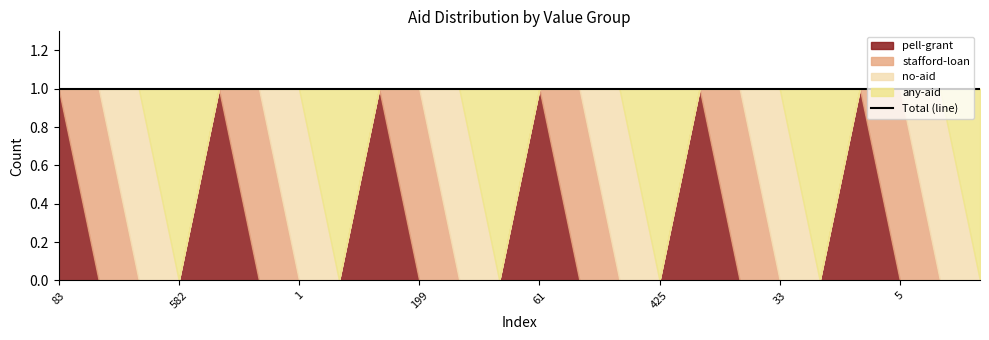

What is the value of the stafford-loan point at the 2nd from the left?

1